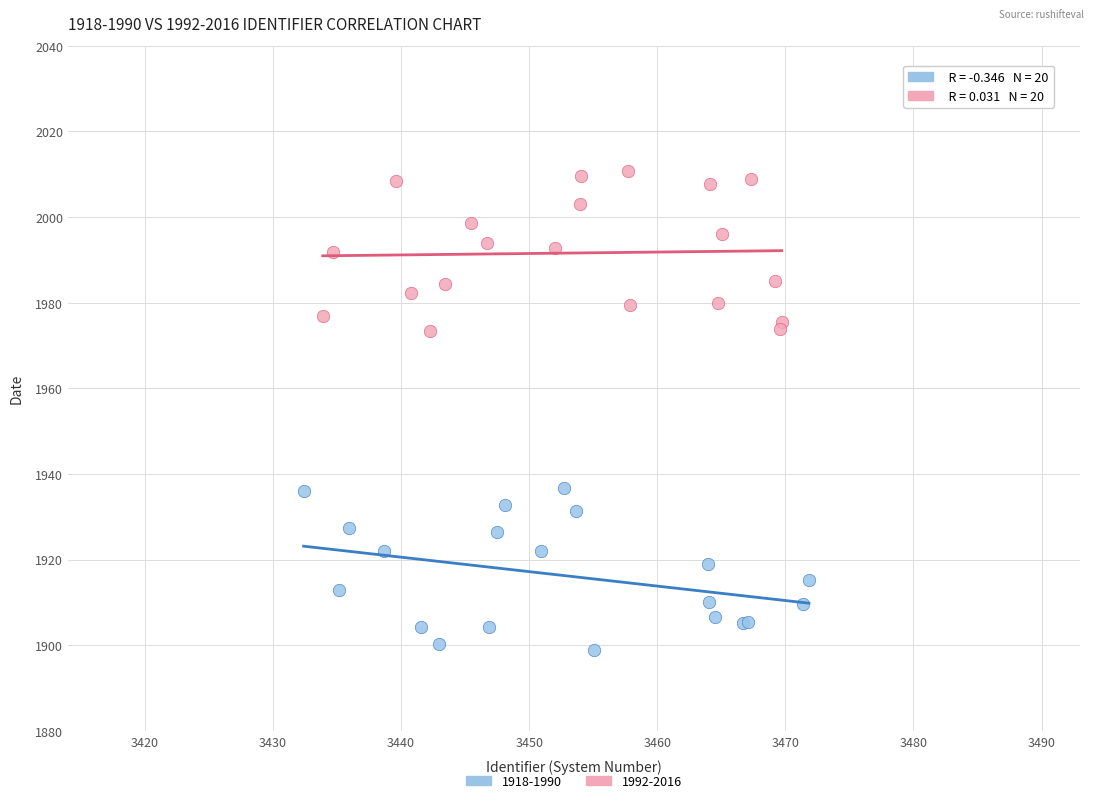

Which series reaches the maximum Y coordinate?

1992-2016